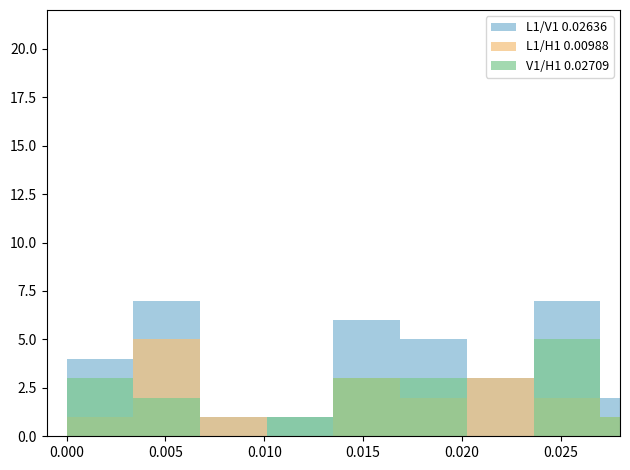

What are all the series names shown in the legend?

L1/V1 0.02636, L1/H1 0.00988, V1/H1 0.02709